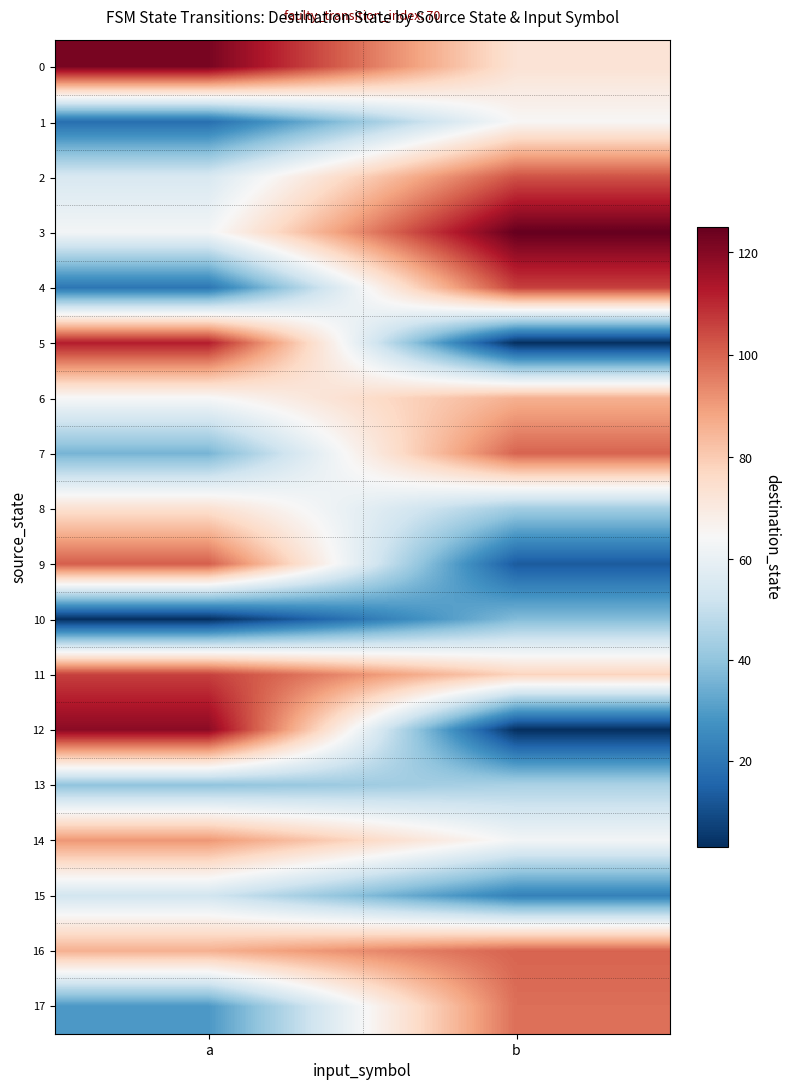

Reading right to left, extract all data points from this chart.

0: b=73	a=122
1: b=65	a=18
2: b=103	a=55
3: b=125	a=63
4: b=106	a=20
5: b=3	a=112
6: b=86	a=64
7: b=100	a=36
8: b=43	a=74
9: b=13	a=101
10: b=38	a=3
11: b=78	a=106
12: b=3	a=119
13: b=45	a=40
14: b=63	a=91
15: b=23	a=53
16: b=100	a=86
17: b=98	a=29